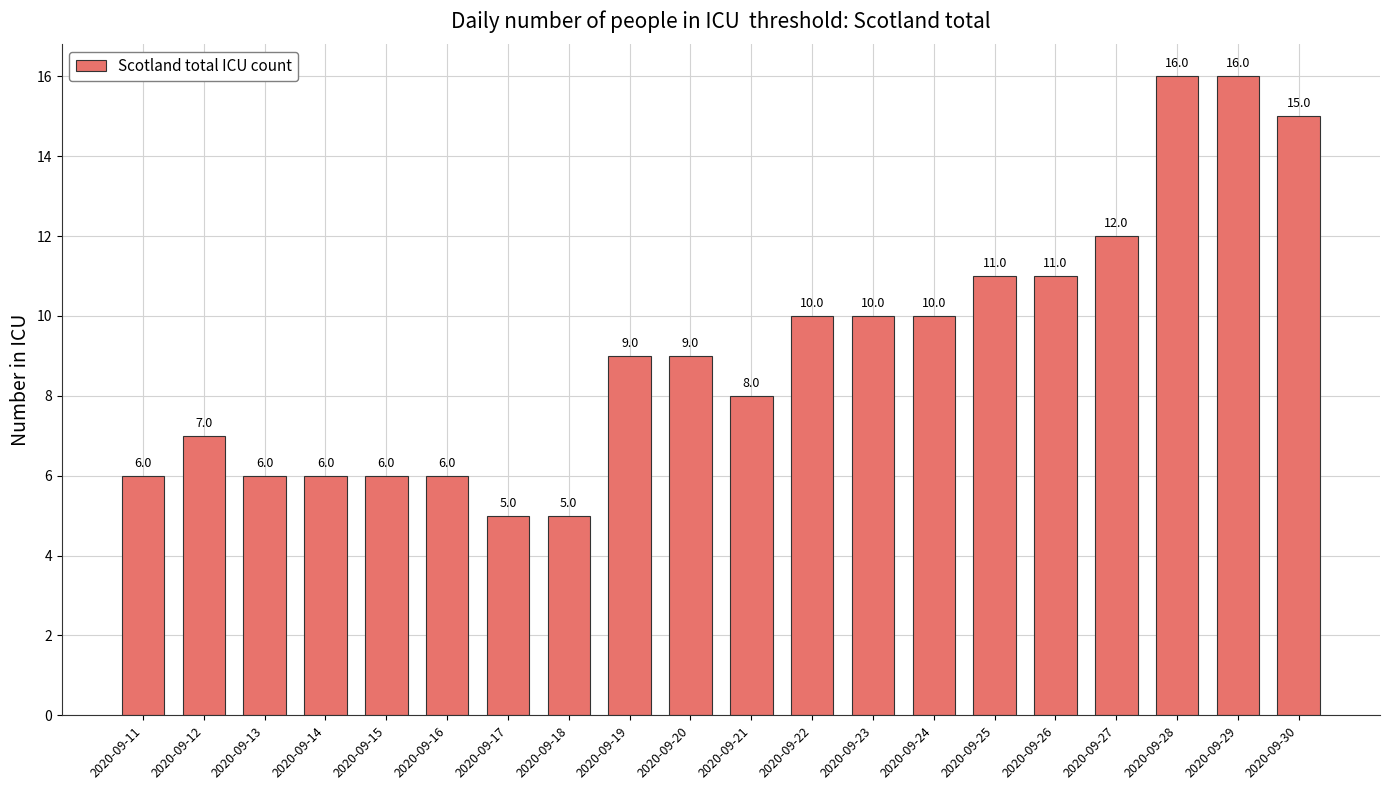

Reading right to left, what are all the values shown in this chart?

15	16	16	12	11	11	10	10	10	8	9	9	5	5	6	6	6	6	7	6